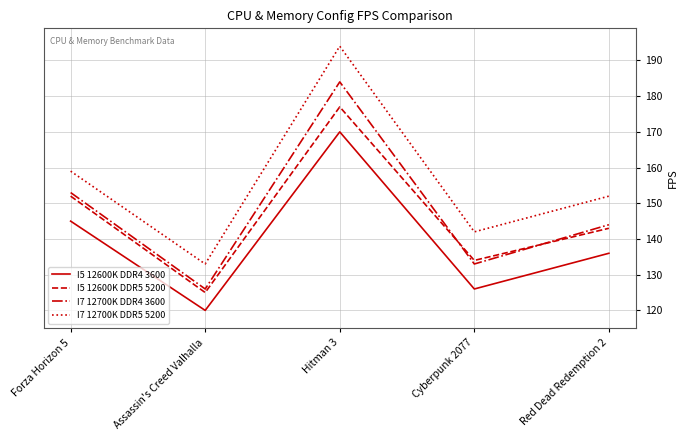

Reading left to right, transcribe all the data shown in this chart.

I5 12600K DDR4 3600: 145	120	170	126	136
I5 12600K DDR5 5200: 152	125	177	134	143
I7 12700K DDR4 3600: 153	126	184	133	144
I7 12700K DDR5 5200: 159	133	194	142	152